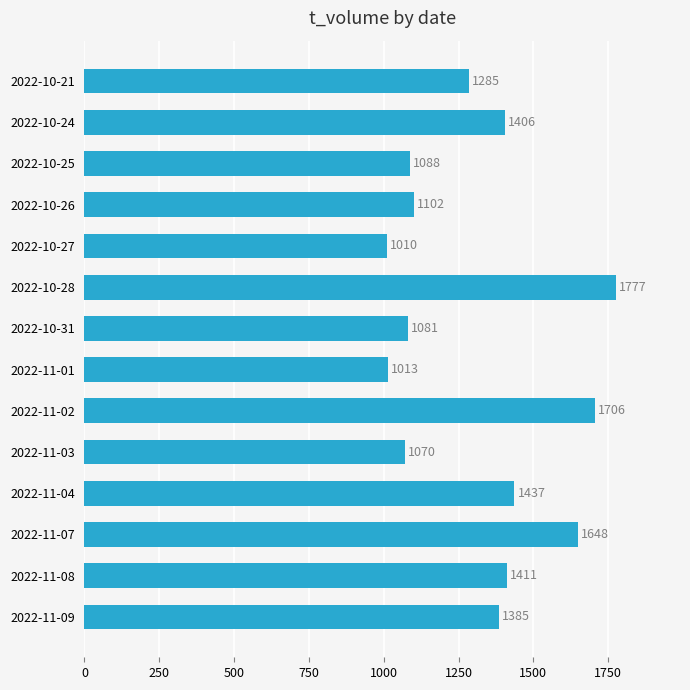

How many data points are less than 1385?

7